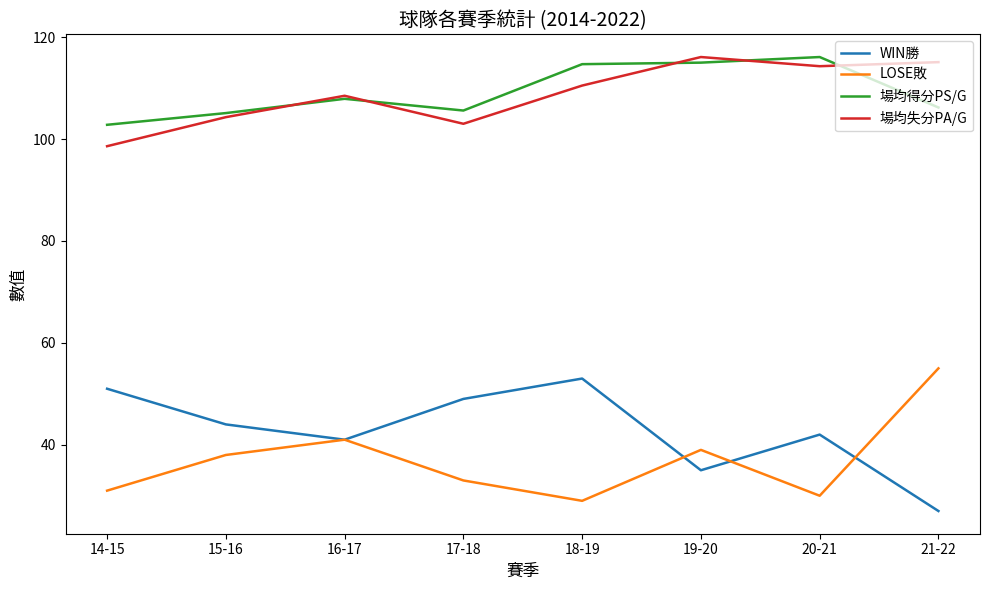

True or false: WIN勝 has a value of 53.0 at 18-19.

True